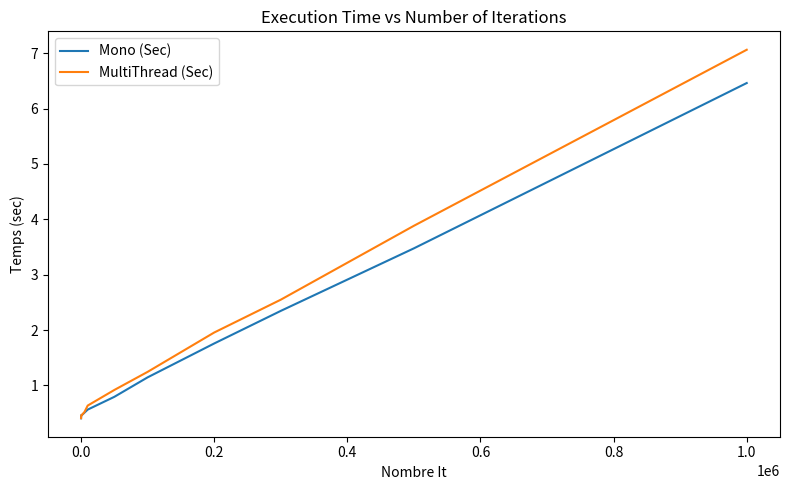

Which series has the widest spread of values?

MultiThread (Sec)